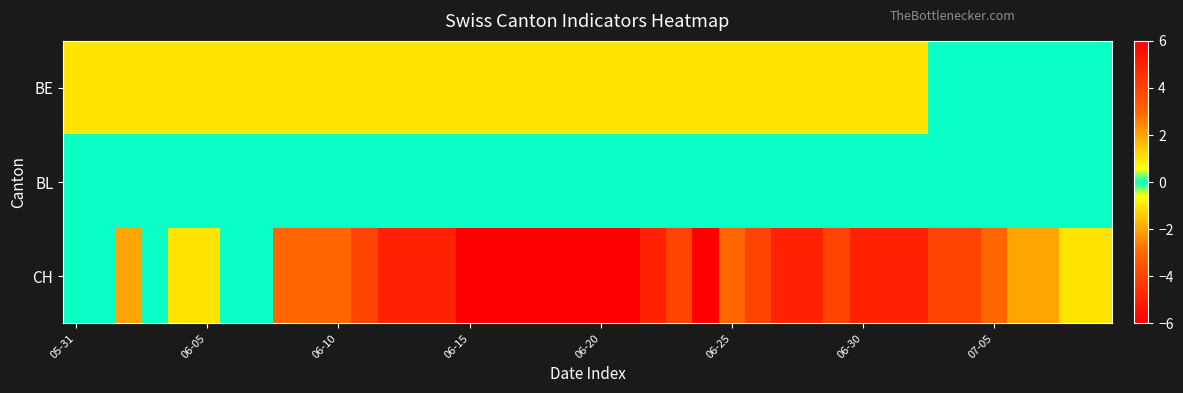

Reading right to left, list all the values displayed in this chart.

BE: 0	0	0	0	0	0	0	-1	-1	-1	-1	-1	-1	-1	-1	-1	-1	-1	-1	-1	-1	-1	-1	-1	-1	-1	-1	-1	-1	-1	-1	-1	-1	-1	-1	-1	-1	-1	-1	-1
BL: 0	0	0	0	0	0	0	0	0	0	0	0	0	0	0	0	0	0	0	0	0	0	0	0	0	0	0	0	0	0	0	0	0	0	0	0	0	0	0	0
CH: -1	-1	-2	-2	-3	-4	-4	-5	-5	-5	-4	-5	-5	-4	-3	-6	-4	-5	-6	-6	-6	-6	-6	-6	-6	-5	-5	-5	-4	-3	-3	-3	0	0	1	1	0	-2	0	0